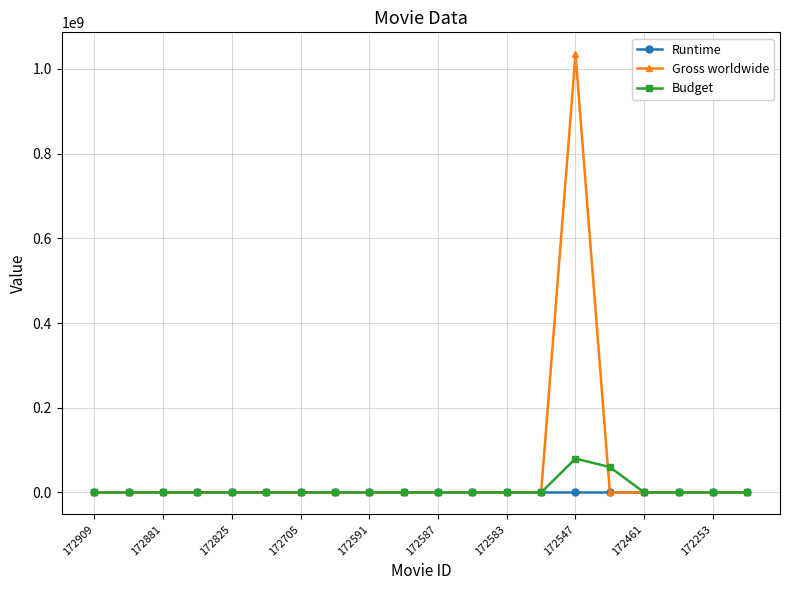

Which series has the largest range (max minus min)?

Gross worldwide